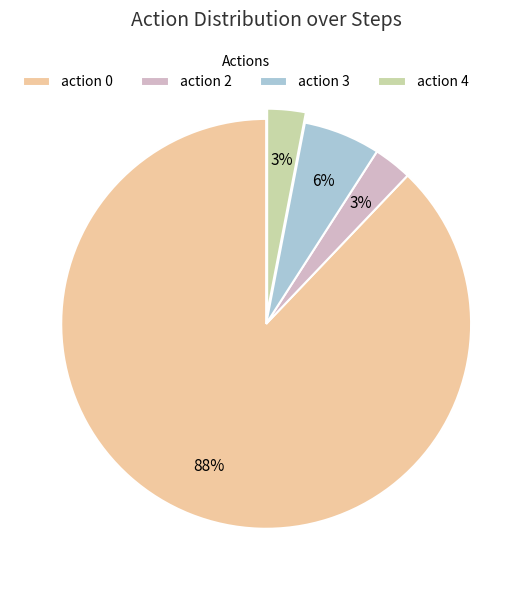

True or false: action 0 accounts for 88% of the total.

True